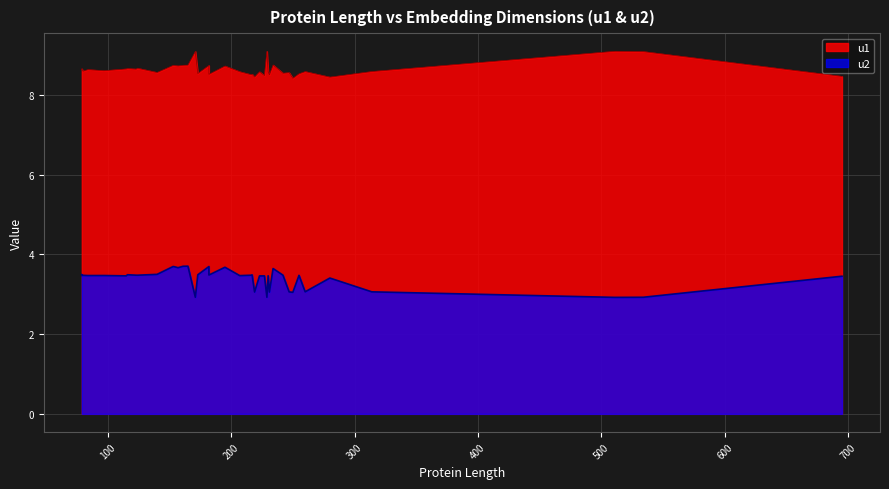

Which series has the largest range (max minus min)?

u2